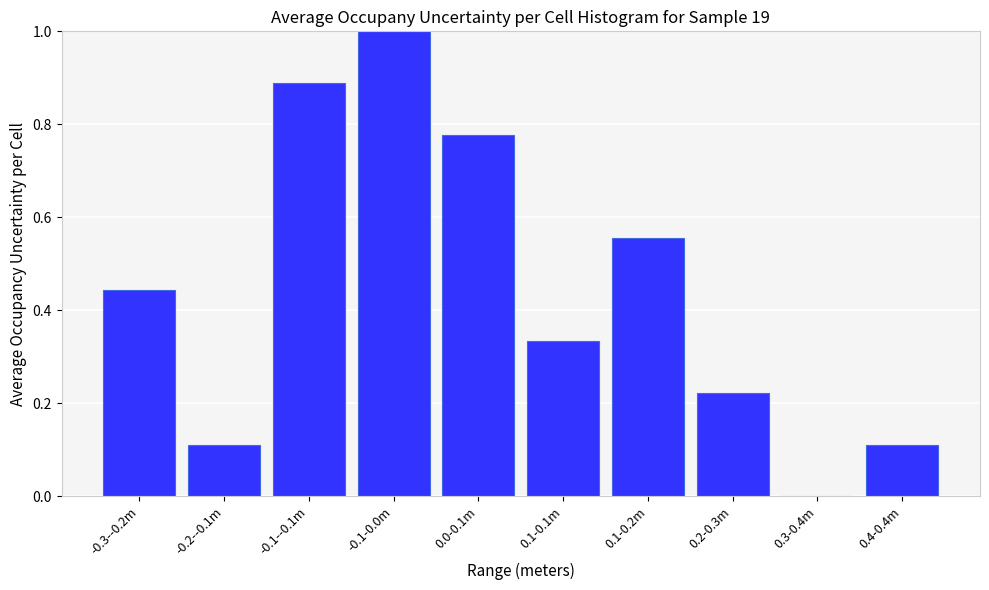

Between 0.0-0.1m and 0.1-0.1m, which is larger?

0.0-0.1m